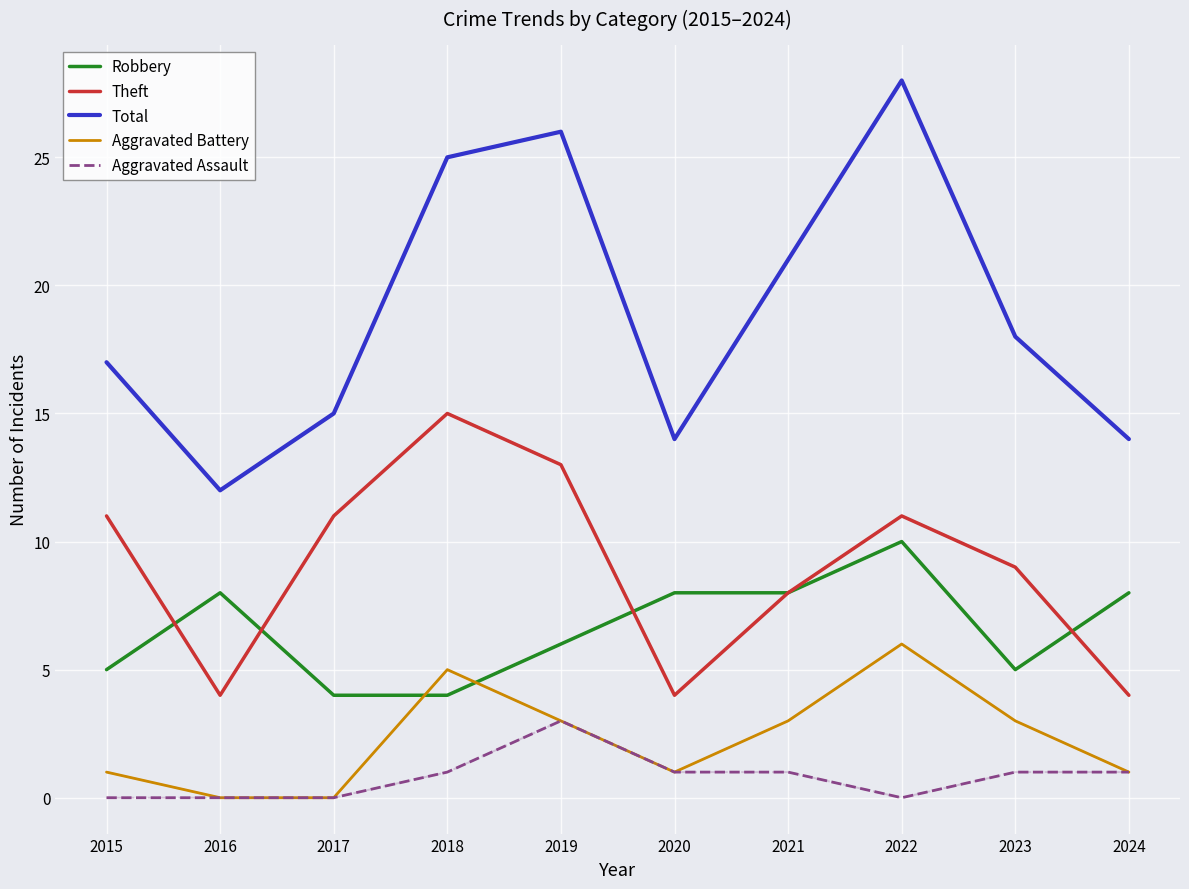

List the series in order of their peak value, lowest first.

Aggravated Assault, Aggravated Battery, Robbery, Theft, Total